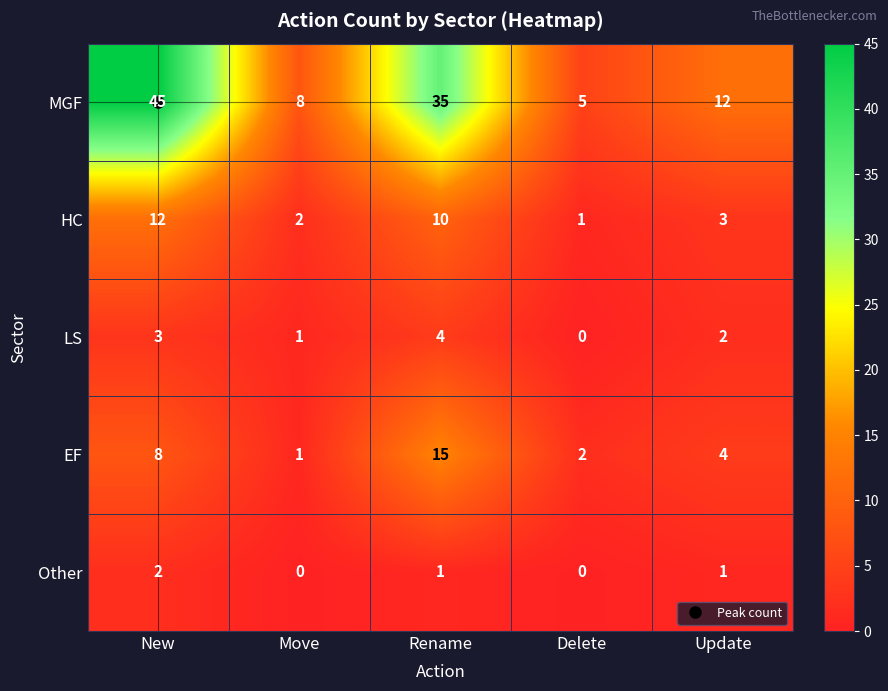

What is the difference between the maximum and minimum values in the LS series?

4